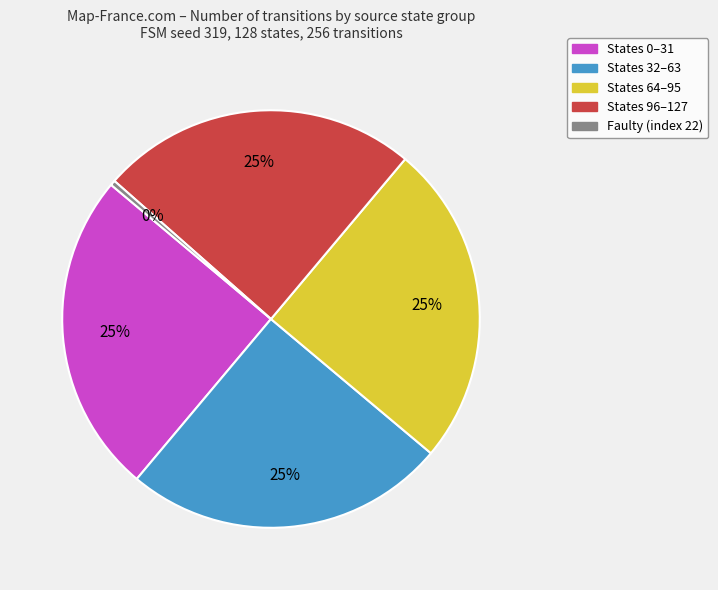

Is there a majority slice in this chart?

No